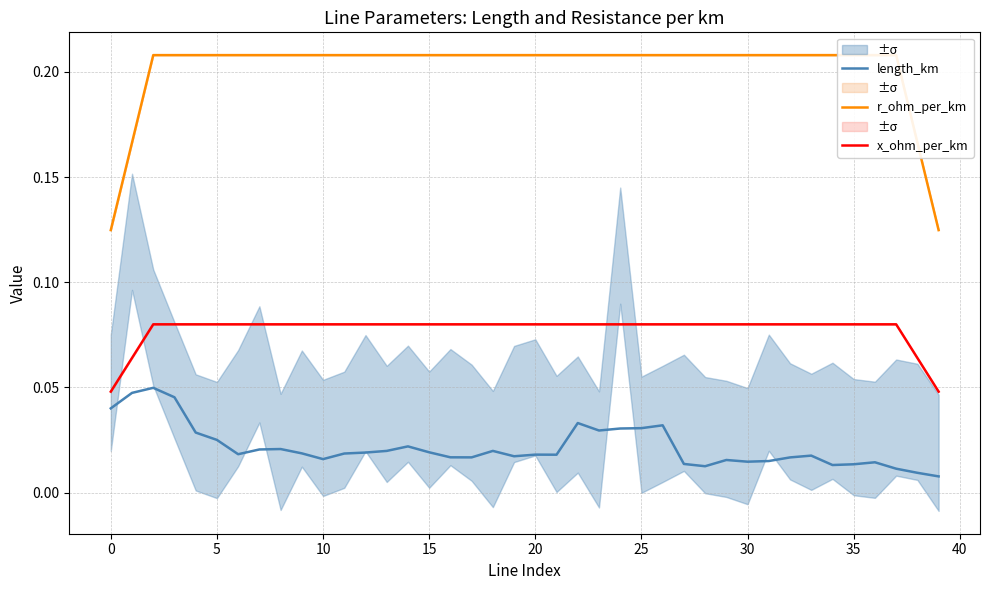

Count the number of categories in the chart.

40